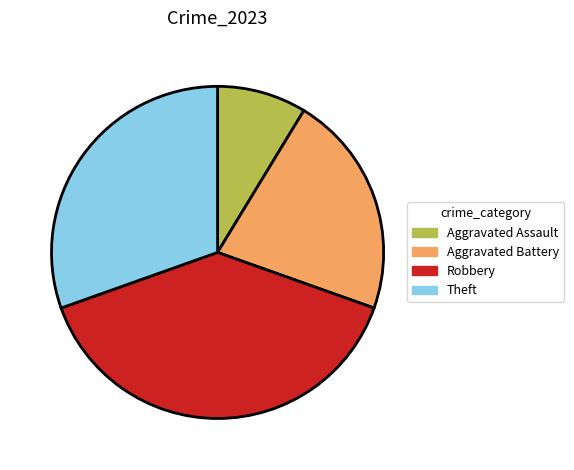

Count the number of slices in the pie.

4